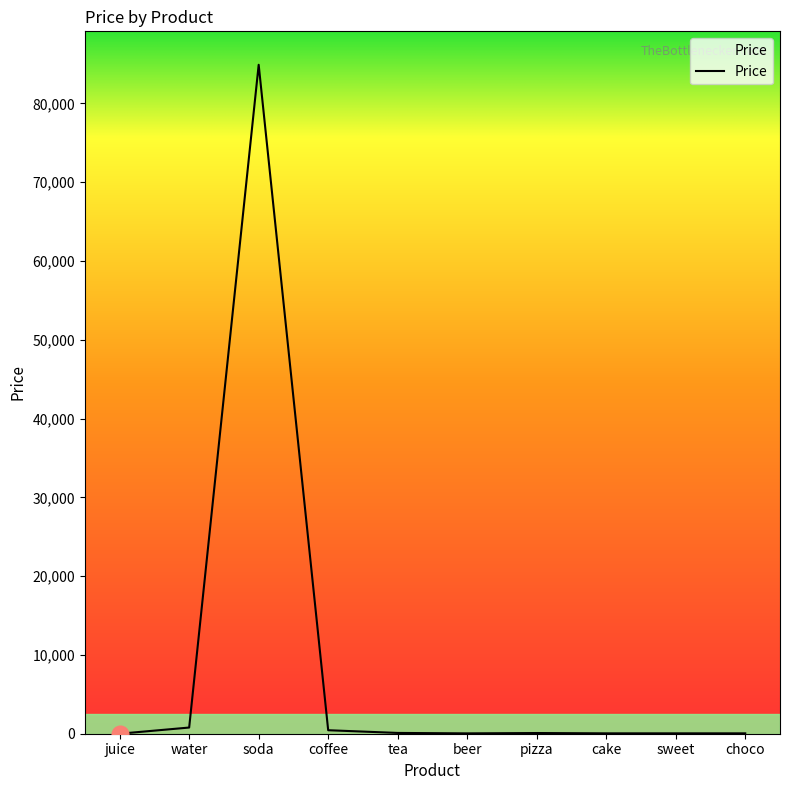

What is the difference between the maximum and minimum values?

84892.8